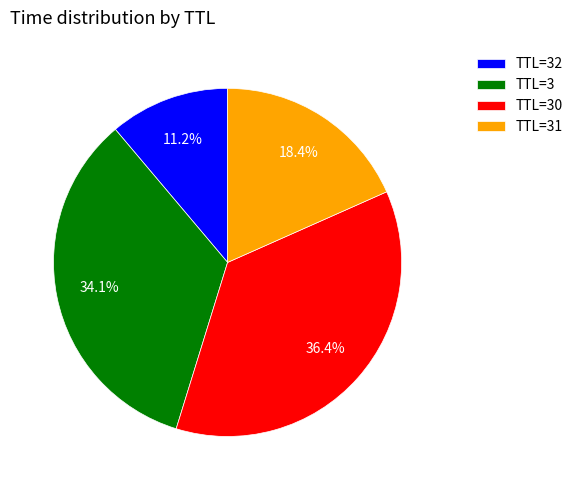

Which has a higher value, TTL=31 or TTL=32?

TTL=31